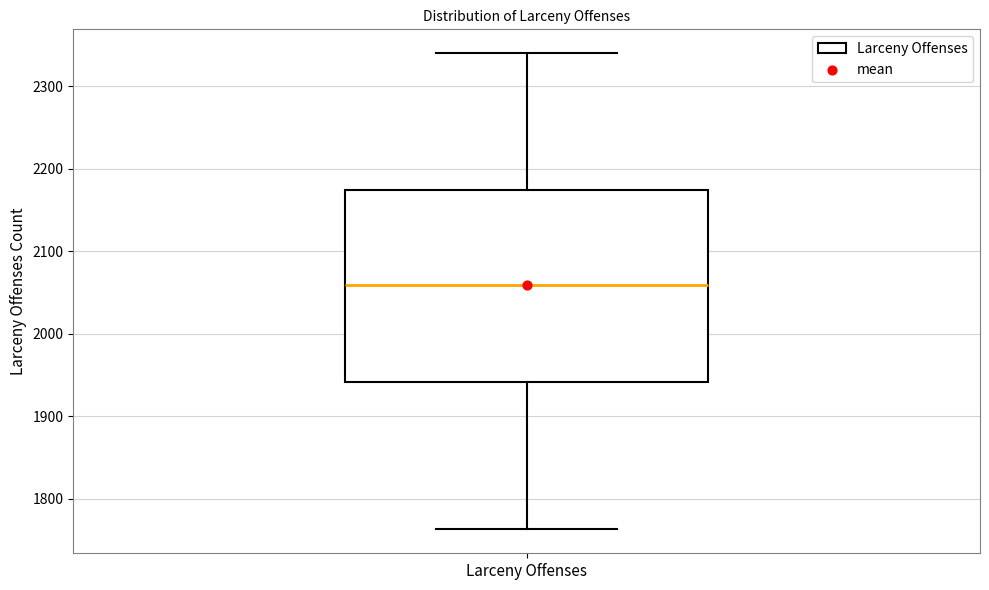

Read this box plot against the y-axis: the position of the median line, the range covered by the box, and the ends of both whiskers. The values are not printed on the chart, so give them approximately, as read against the axis.

median 2060, box 1940 to 2170, whiskers 1760 to 2340